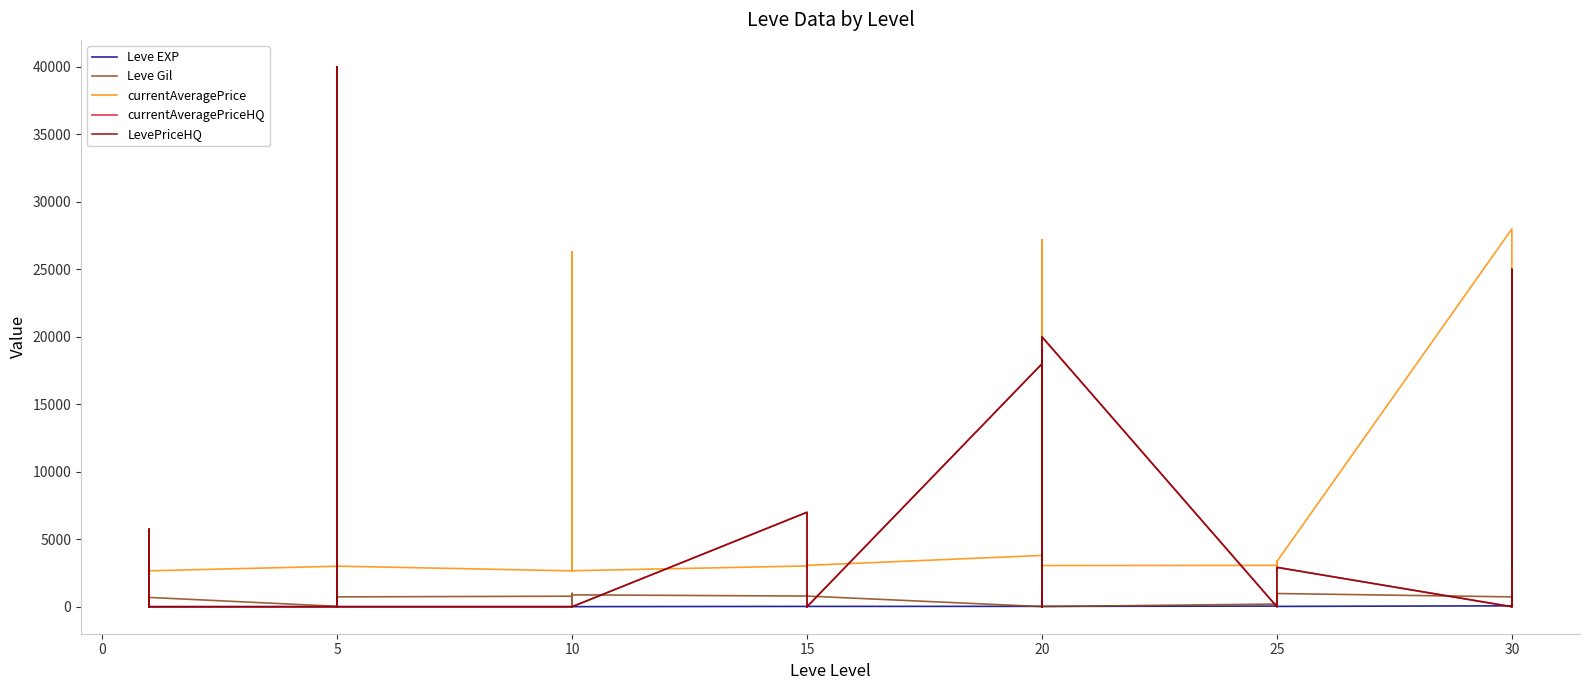

Where does the Leve EXP series first go above 20?

15